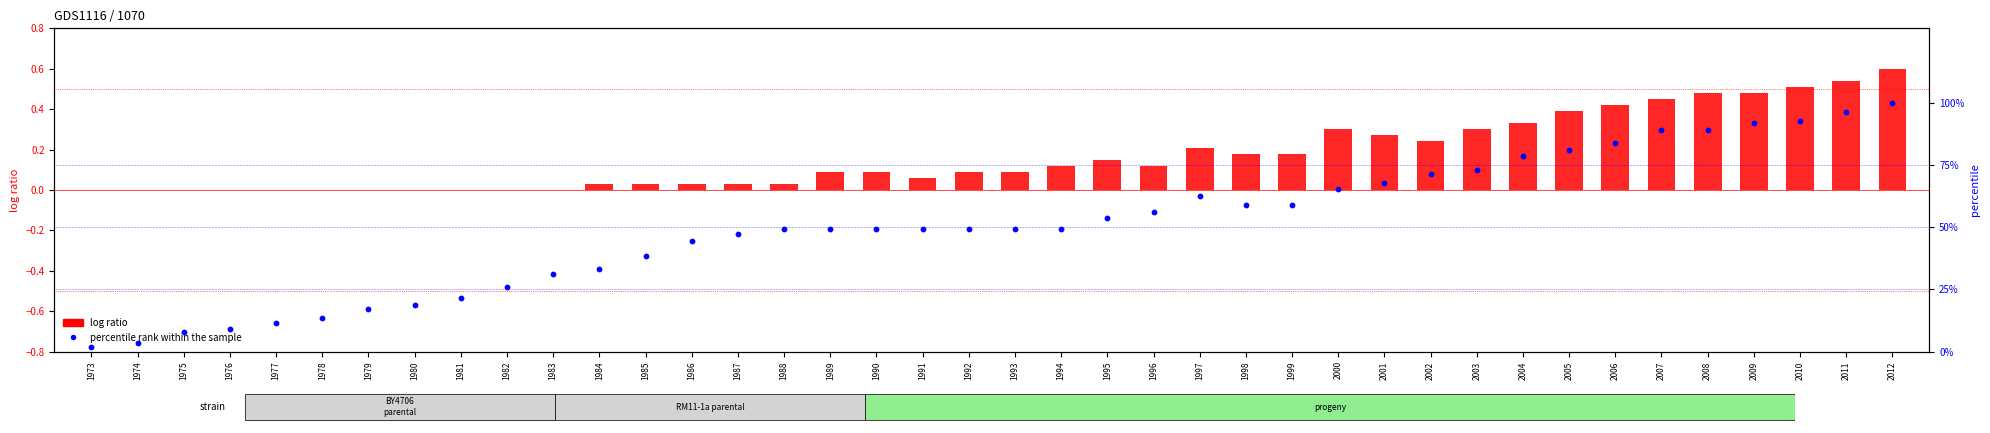

Which series has the largest Y range (max minus min)?

percentile rank within the sample